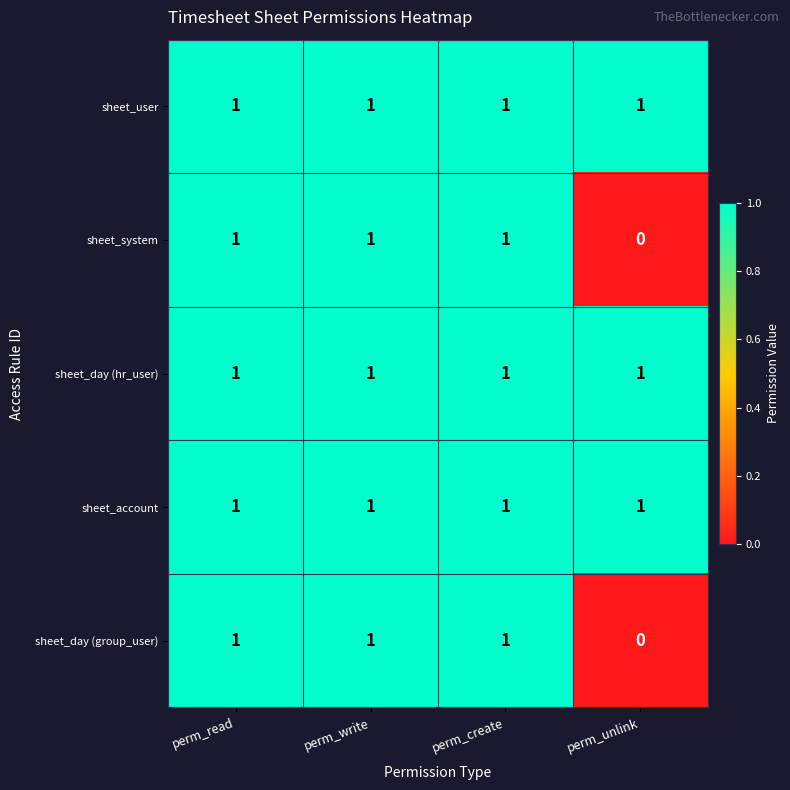

The value of sheet_day (hr_user) at perm_write is 0. True or false?

False